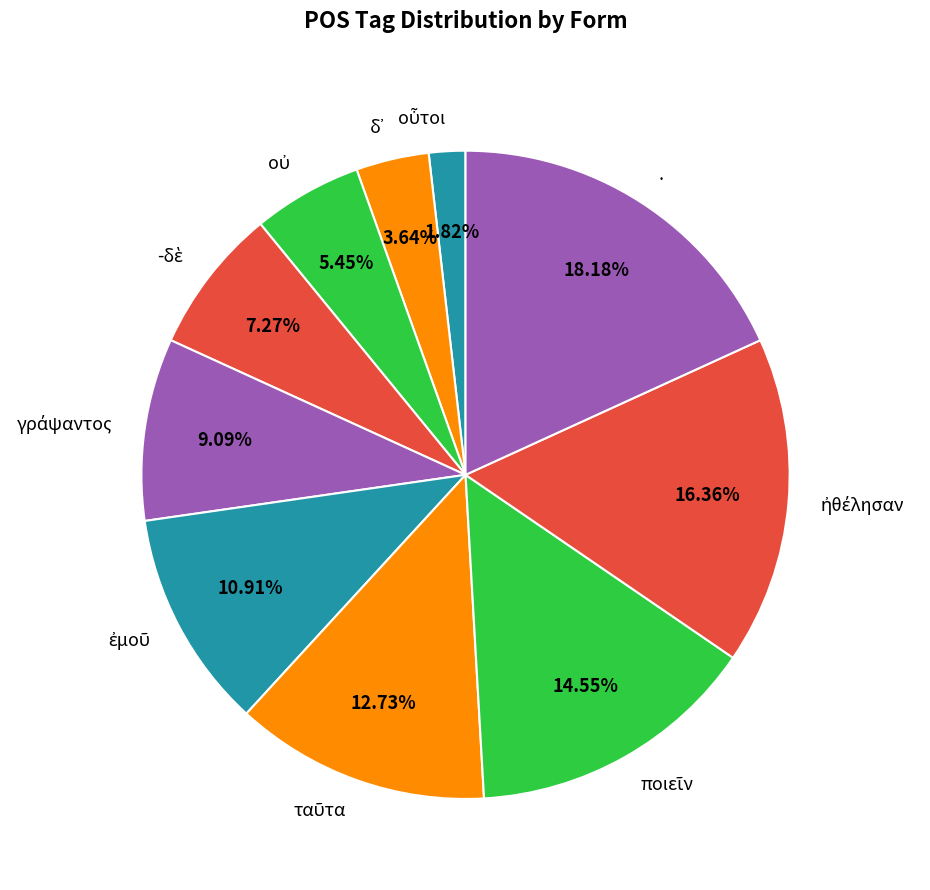

Is there a majority slice in this chart?

No